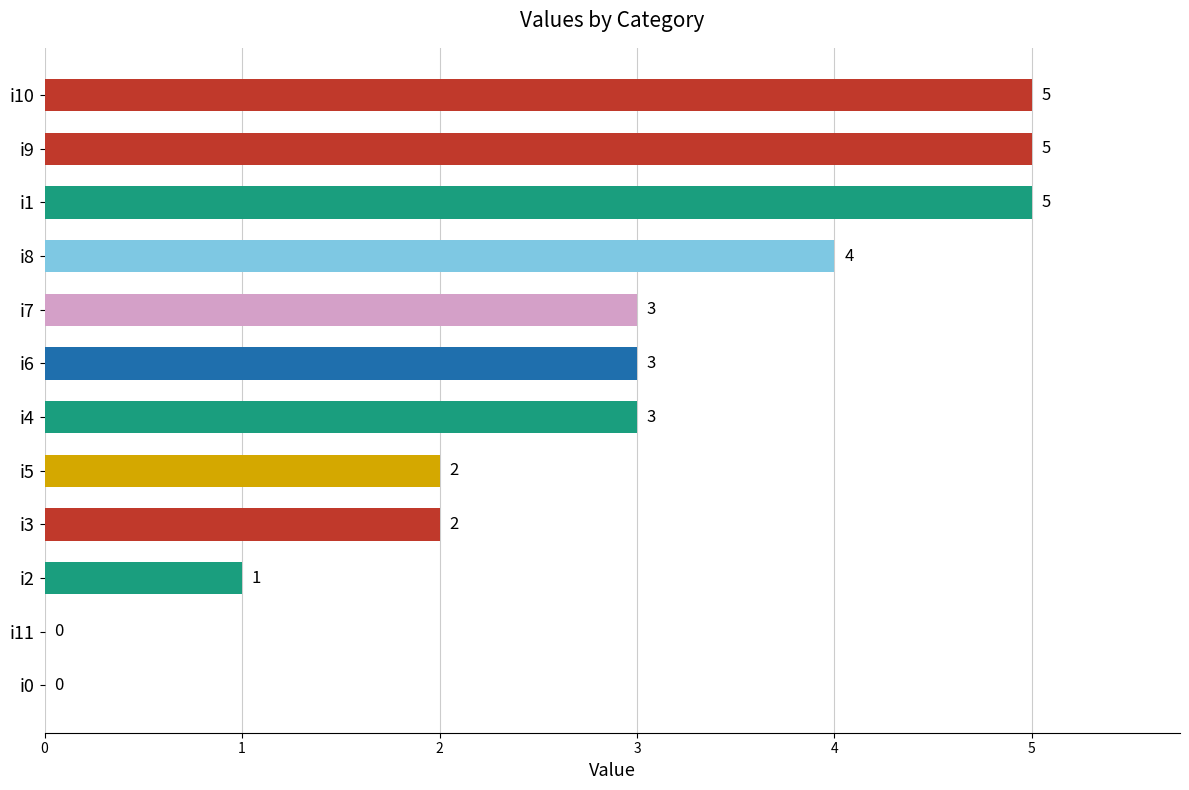

How many distinct data groups are displayed?

1